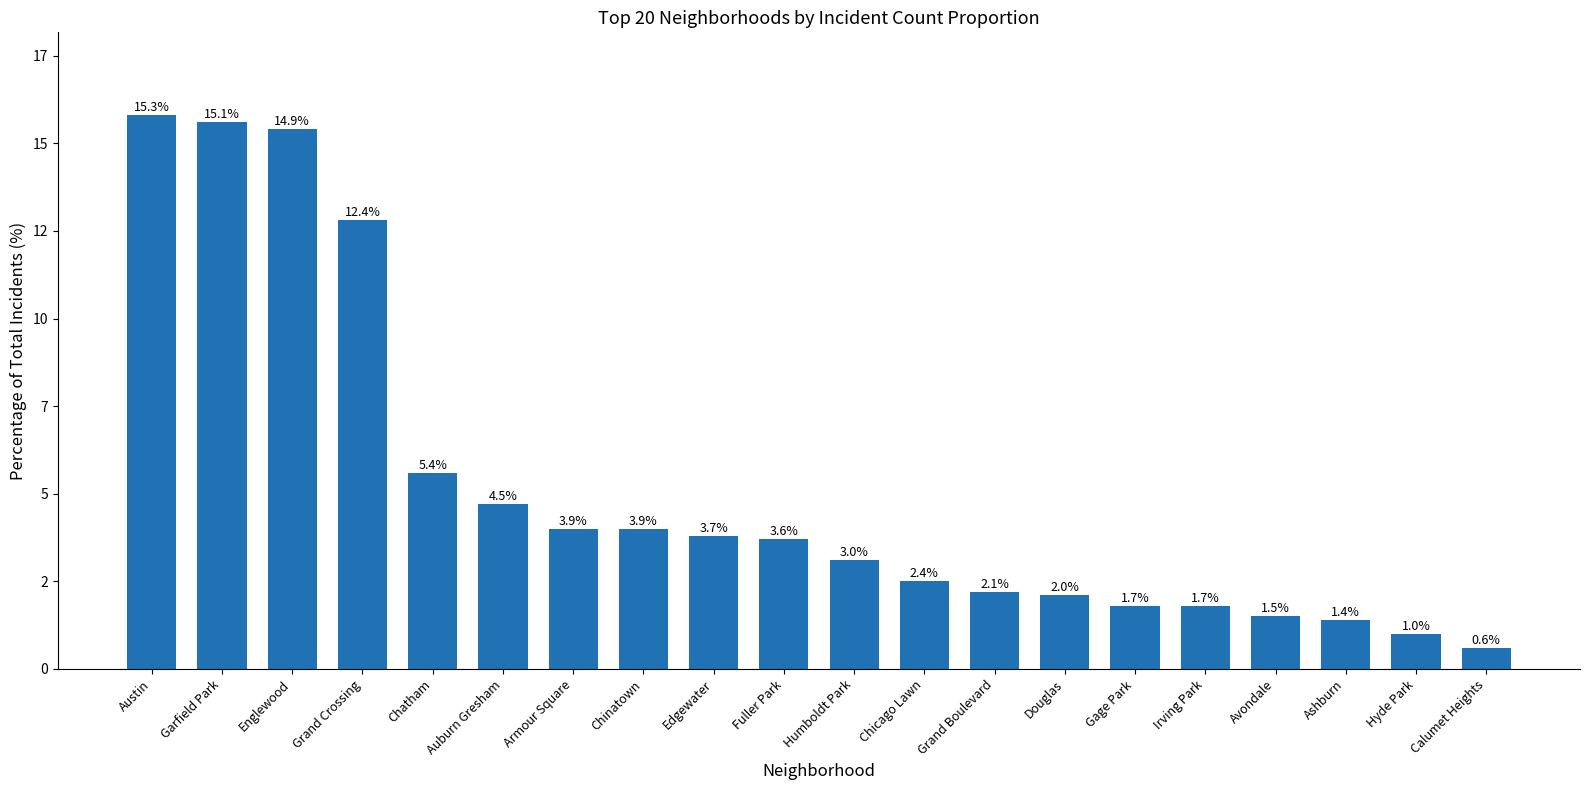

Approximately how many times larger is the value at Calumet Heights compared to Douglas?

0.3